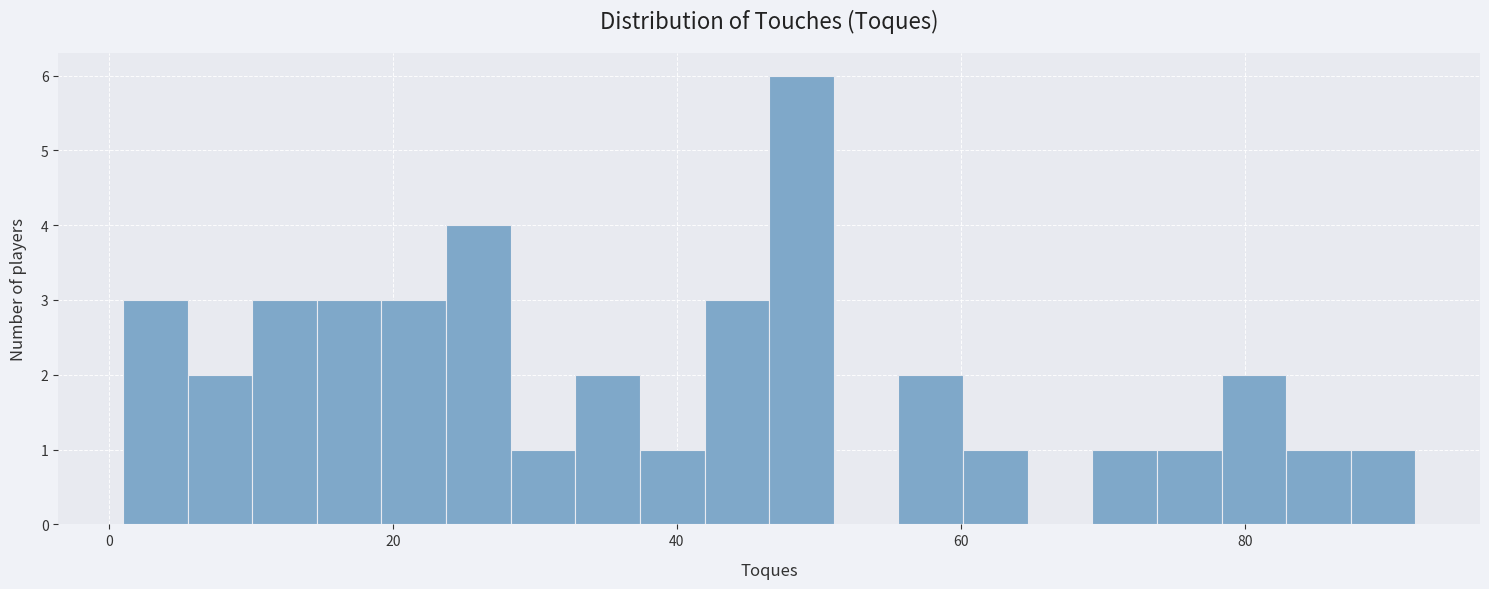

Around what value on the x-axis is the tallest bar? Give the approximate position of its centre, as read against the axis.

48